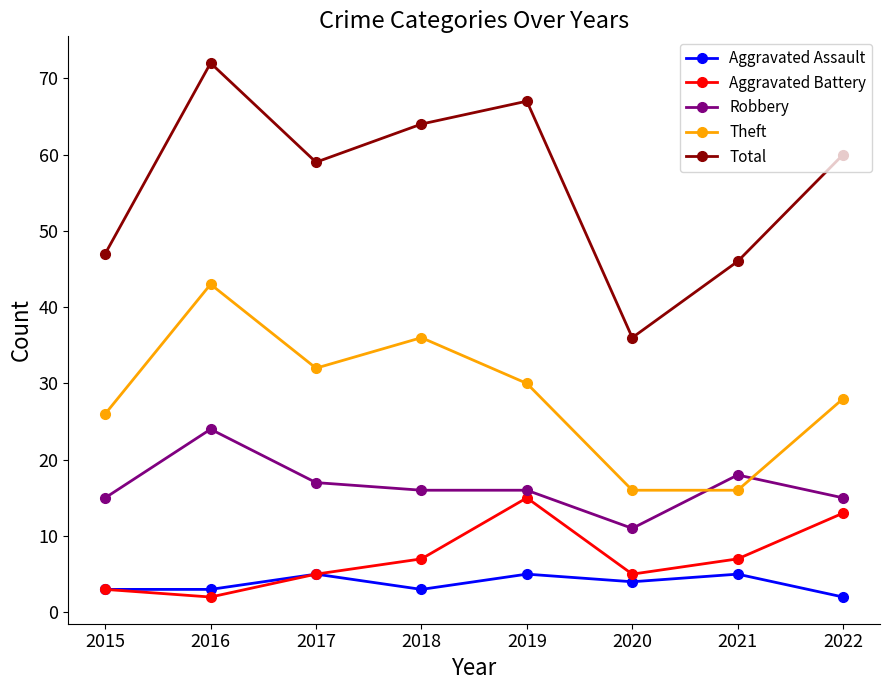

At how many categories does at least one series exceed 6?

8